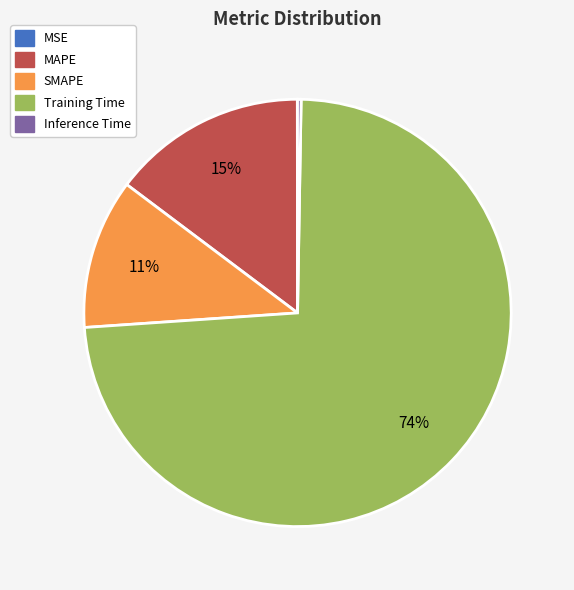

What percentage is the SMAPE slice, to the nearest percent?

11%